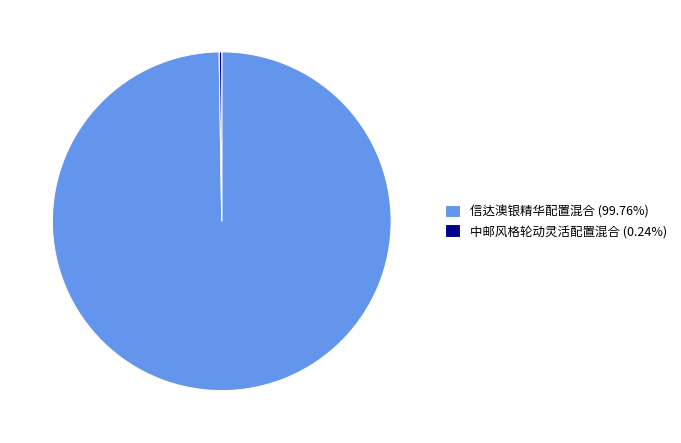

Is there any slice that represents more than half of the pie?

Yes